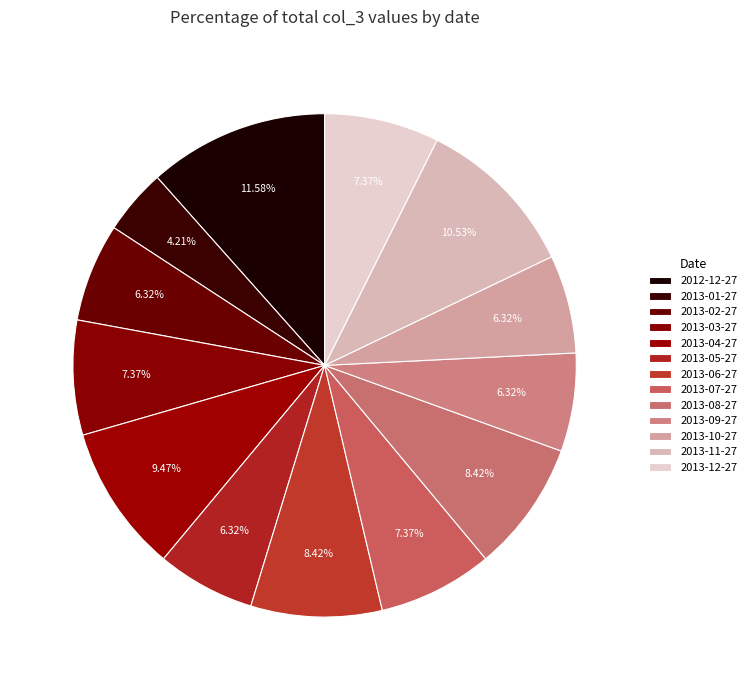

Is there a majority slice in this chart?

No